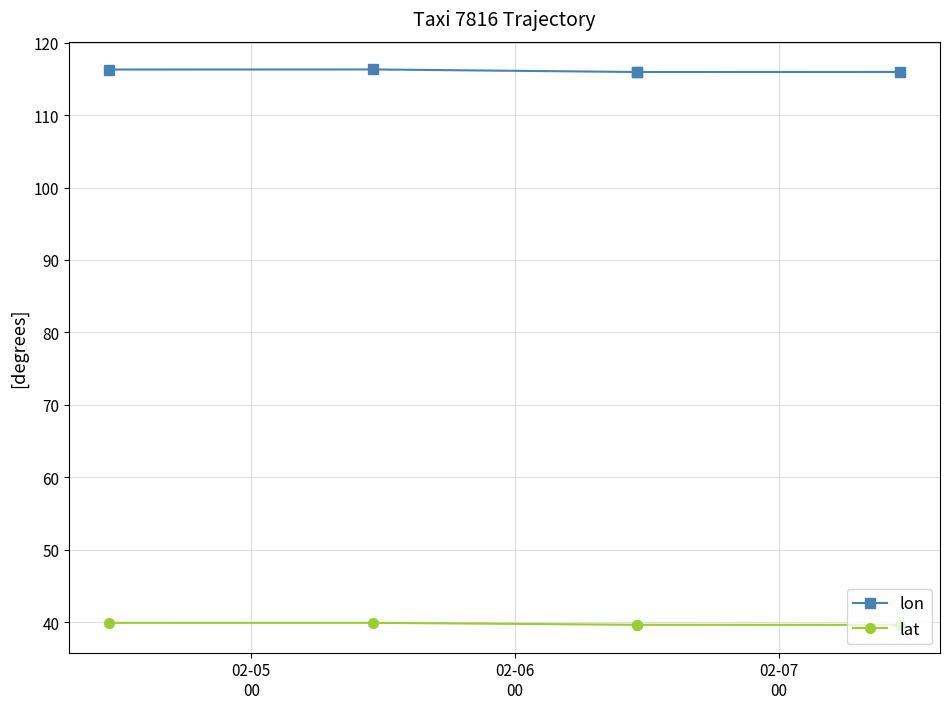

Which series has the largest range (max minus min)?

lon